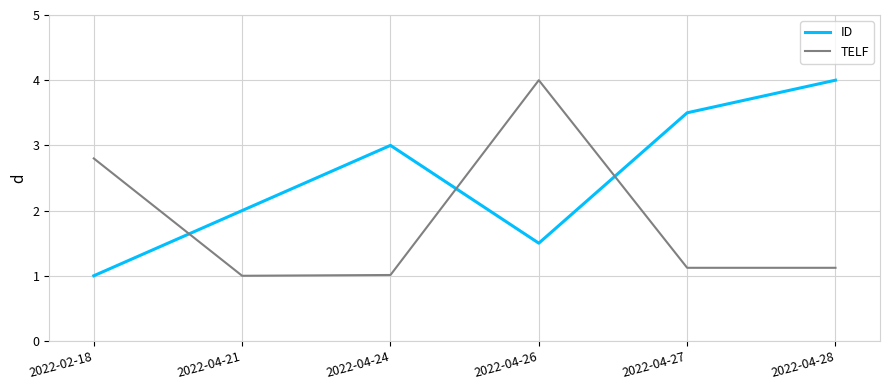

The TELF series shows 1.0 at 2022-04-21. True or false?

True